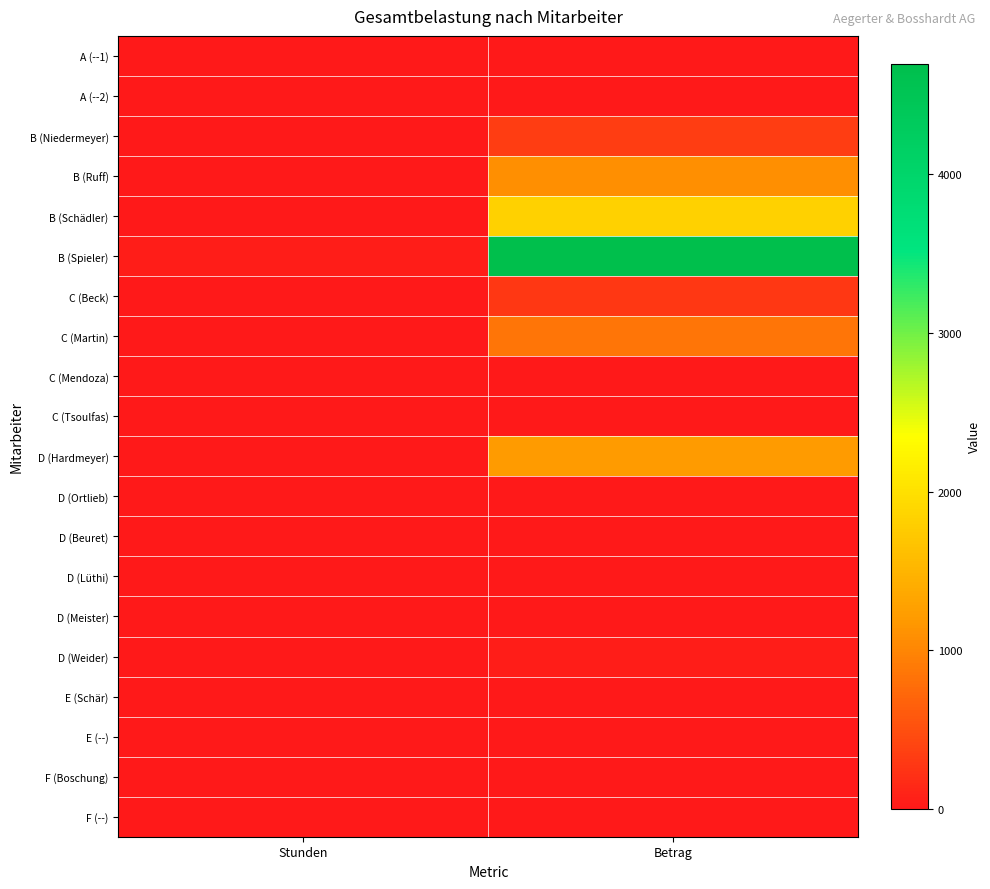

Reading left to right, what are all the values shown in this chart?

A (--1): Stunden=0.0	Betrag=0.0
A (--2): Stunden=0.0	Betrag=0.0
B (Niedermeyer): Stunden=2.8	Betrag=335.5
B (Ruff): Stunden=9.0	Betrag=1098.0
B (Schädler): Stunden=15.0	Betrag=1830.0
B (Spieler): Stunden=38.5	Betrag=4697.0
C (Beck): Stunden=3.0	Betrag=285.0
C (Martin): Stunden=9.0	Betrag=855.0
C (Mendoza): Stunden=0.0	Betrag=0.0
C (Tsoulfas): Stunden=0.0	Betrag=0.0
D (Hardmeyer): Stunden=14.0	Betrag=1204.0
D (Ortlieb): Stunden=0.0	Betrag=0.0
D (Beuret): Stunden=0.0	Betrag=0.0
D (Lüthi): Stunden=0.0	Betrag=0.0
D (Meister): Stunden=0.0	Betrag=0.0
D (Weider): Stunden=0.5	Betrag=43.0
E (Schär): Stunden=0.0	Betrag=0.0
E (--): Stunden=0.0	Betrag=0.0
F (Boschung): Stunden=0.0	Betrag=0.0
F (--): Stunden=0.0	Betrag=0.0